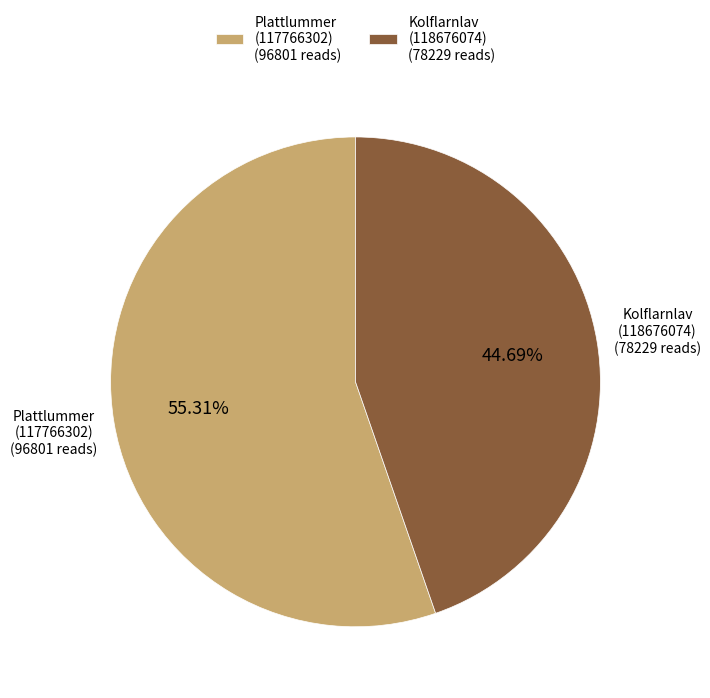

Does Plattlummer (117766302) account for over 50% of the chart?

Yes